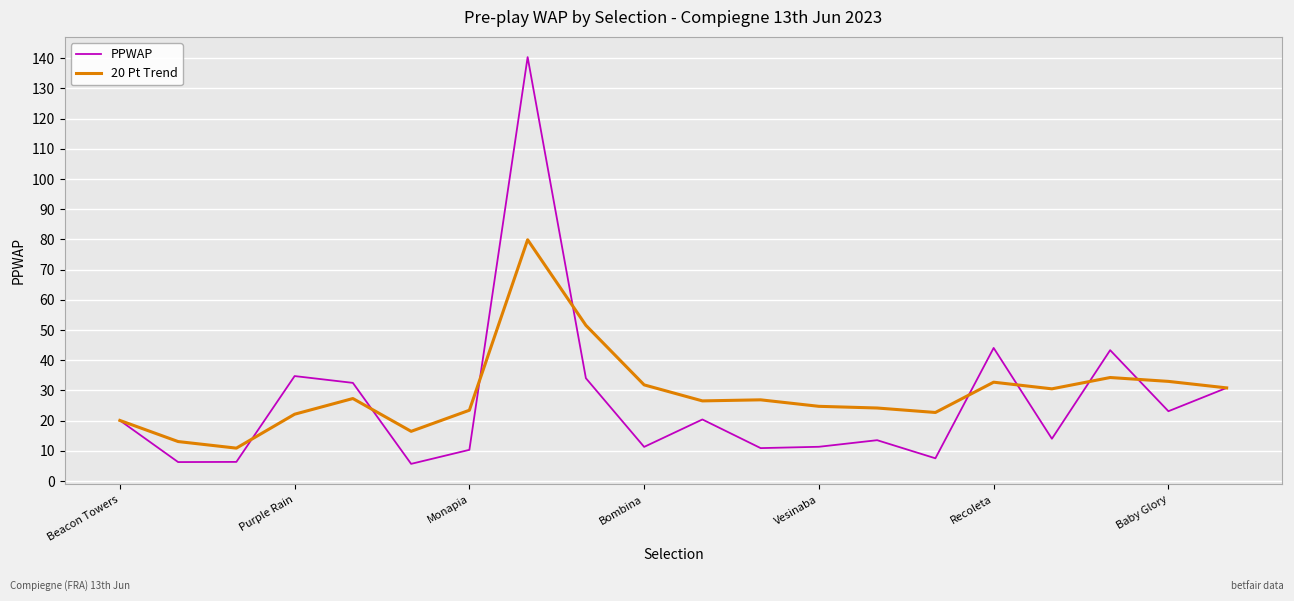

List the series in order of their peak value, lowest first.

20 Pt Trend, PPWAP